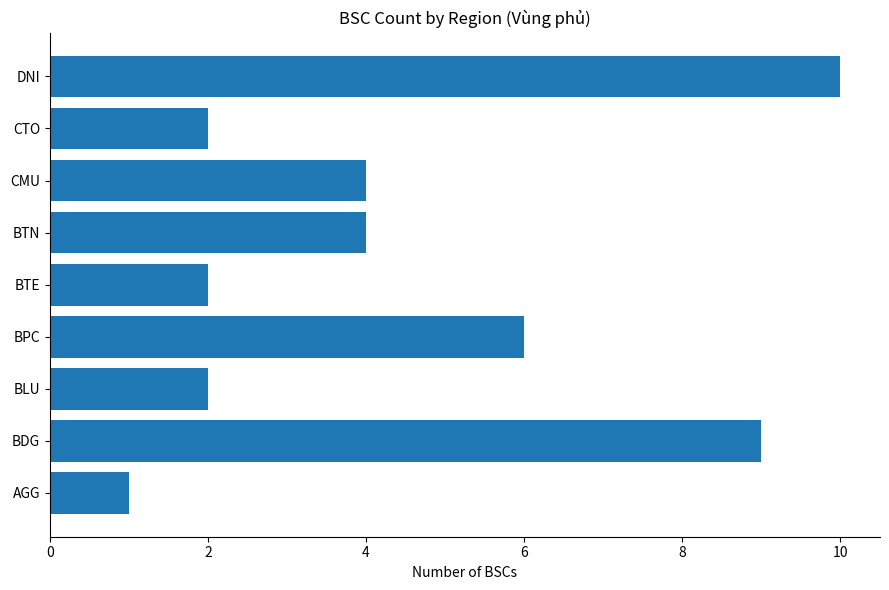

The chart shows a value of 13 at BDG. True or false?

False